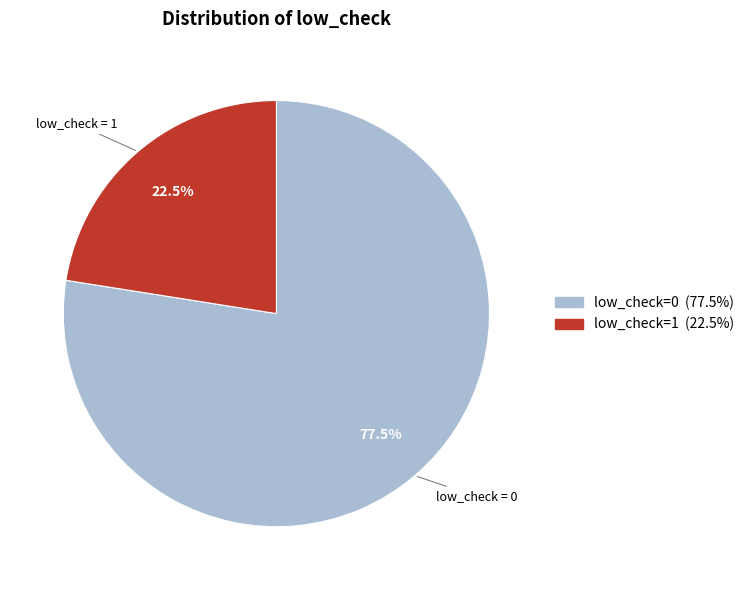

Between low_check=1 and low_check=0, which is larger?

low_check=0